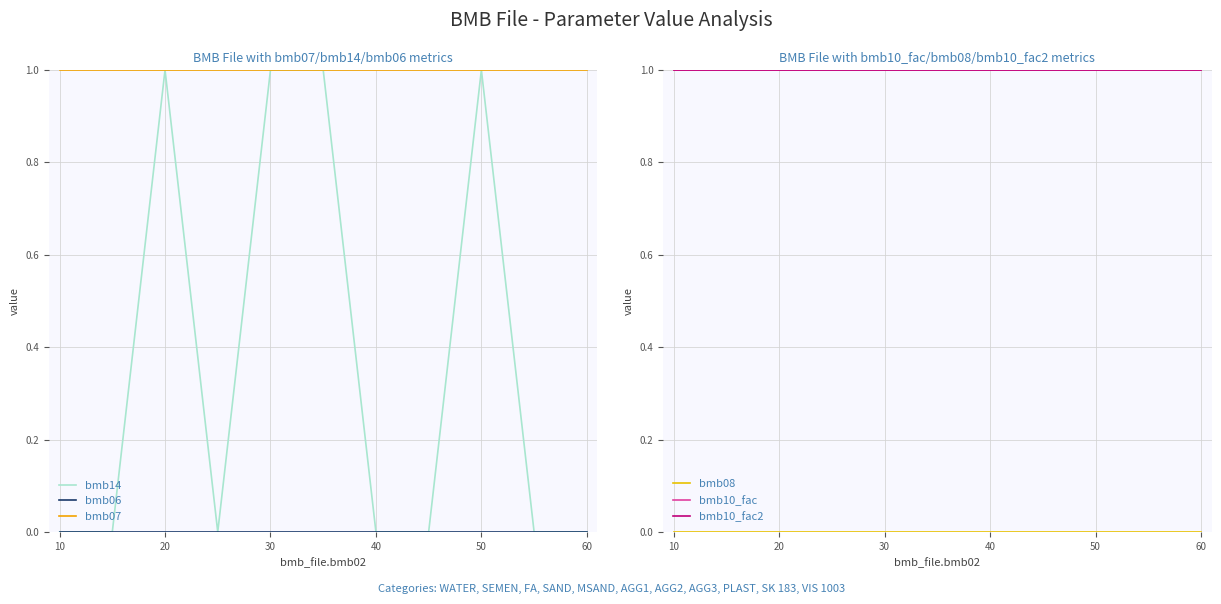

How many series are shown in this chart?

6